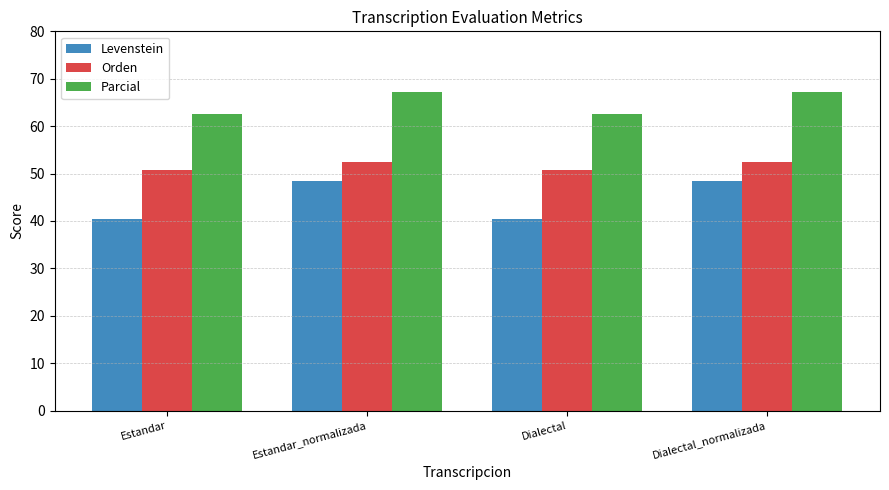

How many values in the Levenstein series exceed 48?

2